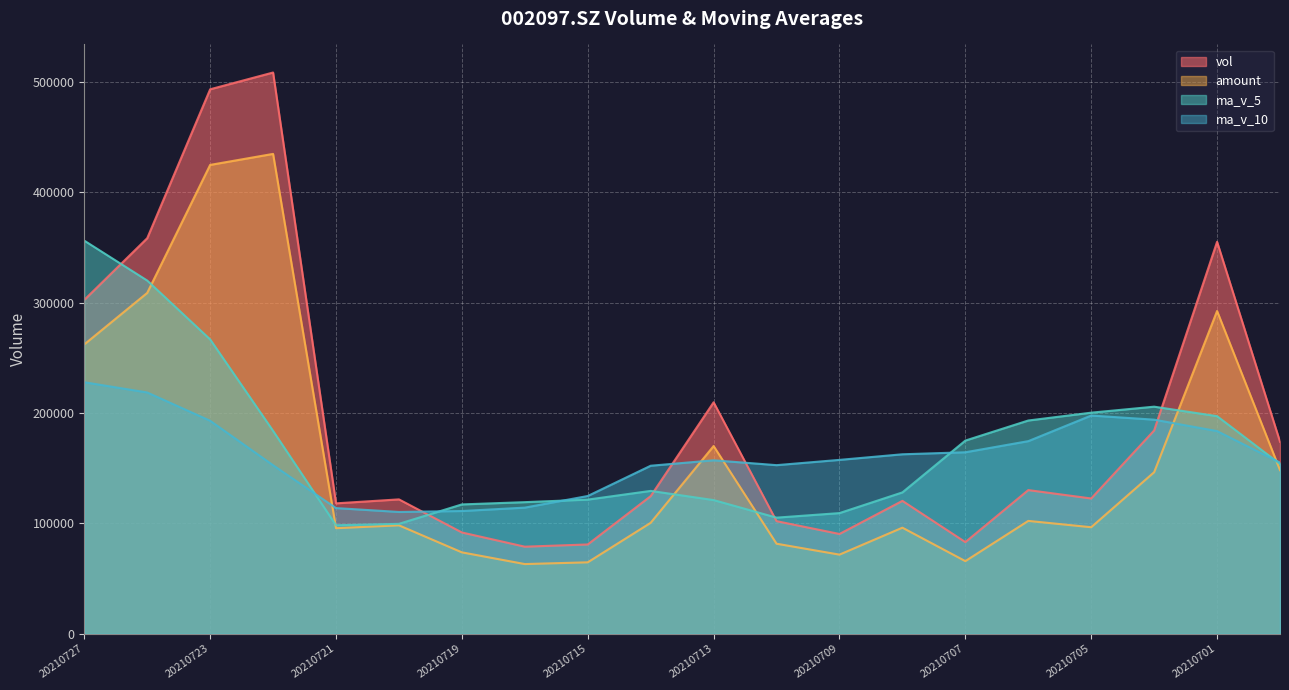

How many series are shown in this chart?

4